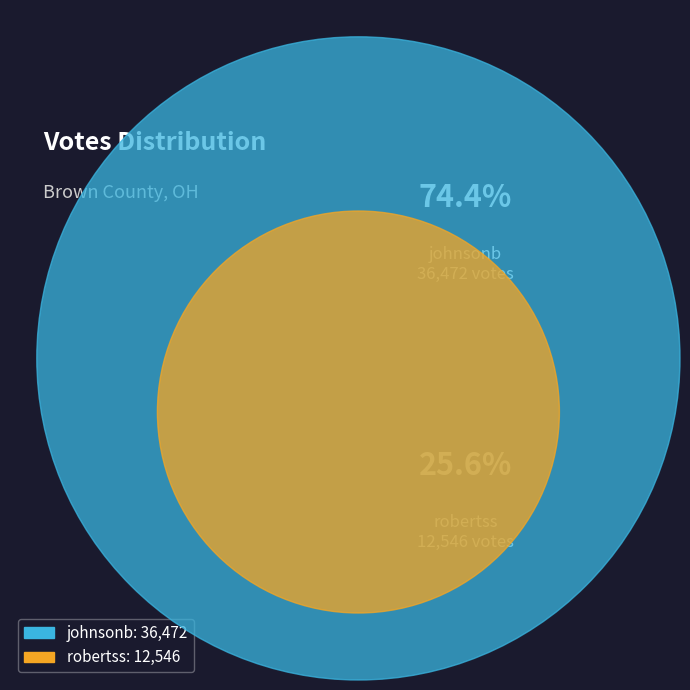

What percentage is the robertss slice, to the nearest percent?

26%